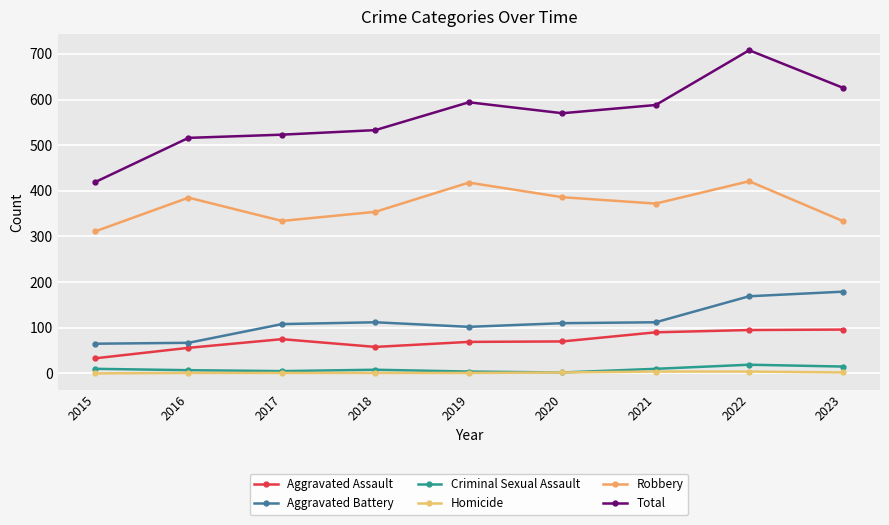

What is the value of the Aggravated Battery point at the 7th from the left?

112